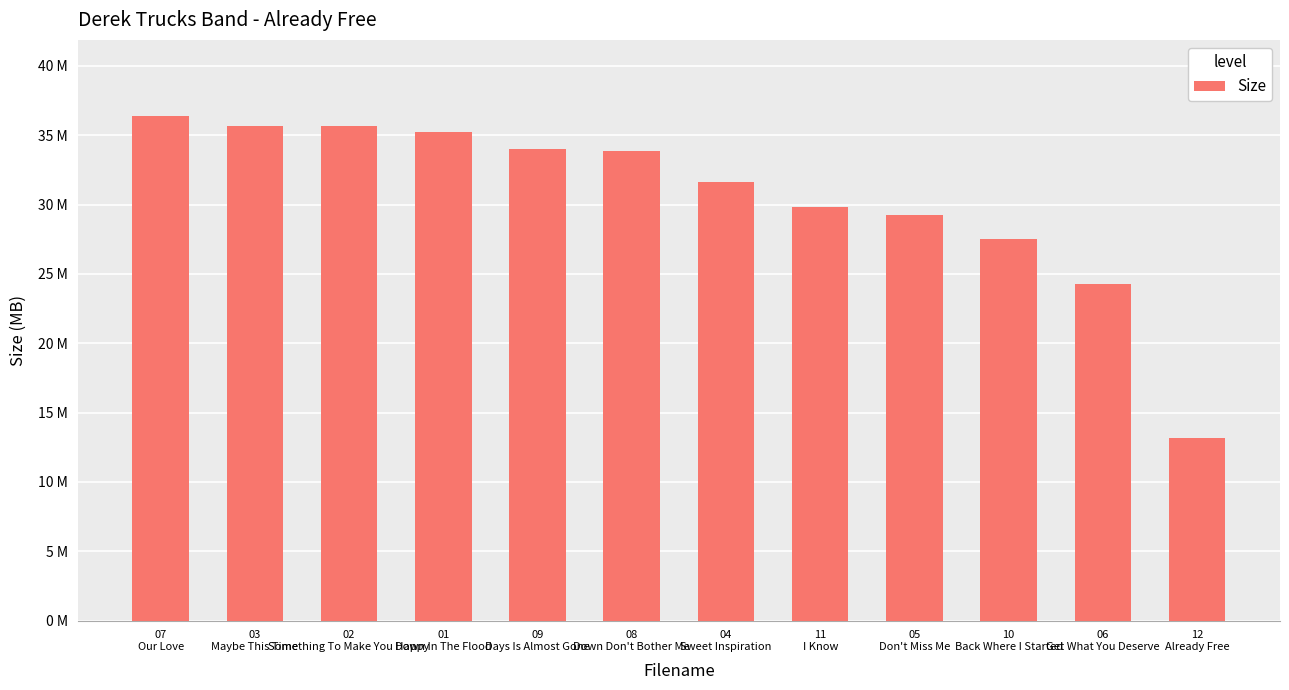

Reading left to right, what are all the values shown in this chart?

36.4	35.6	35.6	35.2	34.0	33.9	31.7	29.8	29.2	27.6	24.3	13.2